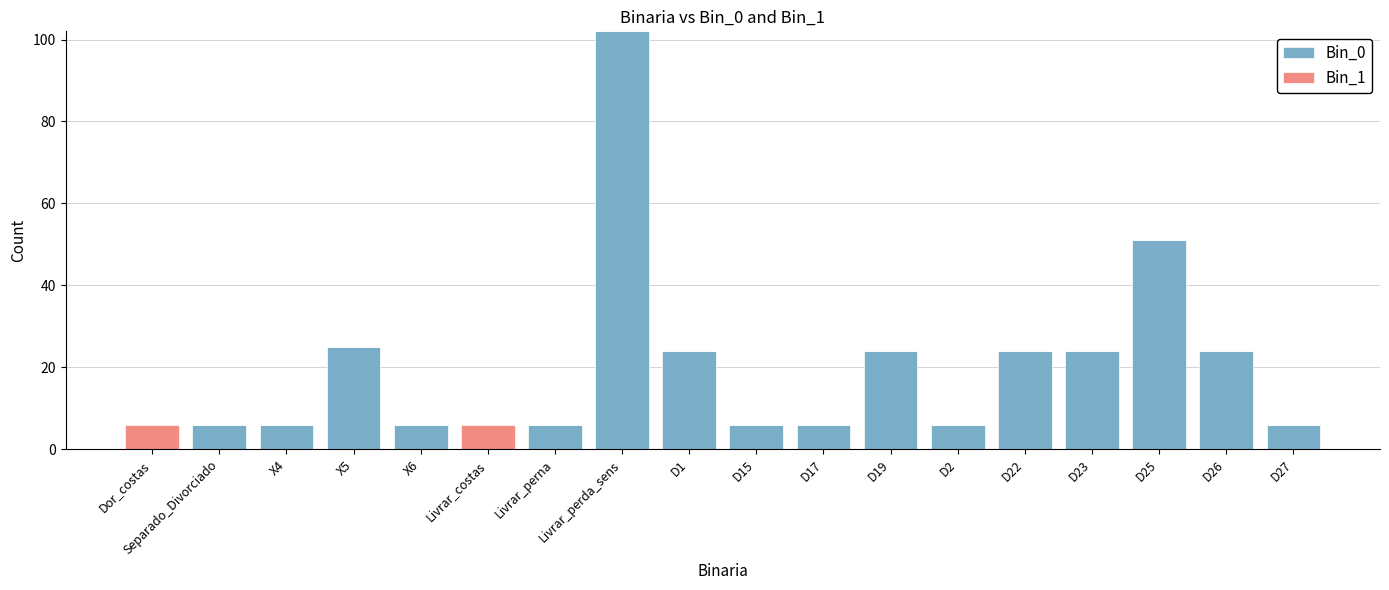

The Bin_0 series shows 61 at Livrar_perda_sens. True or false?

False